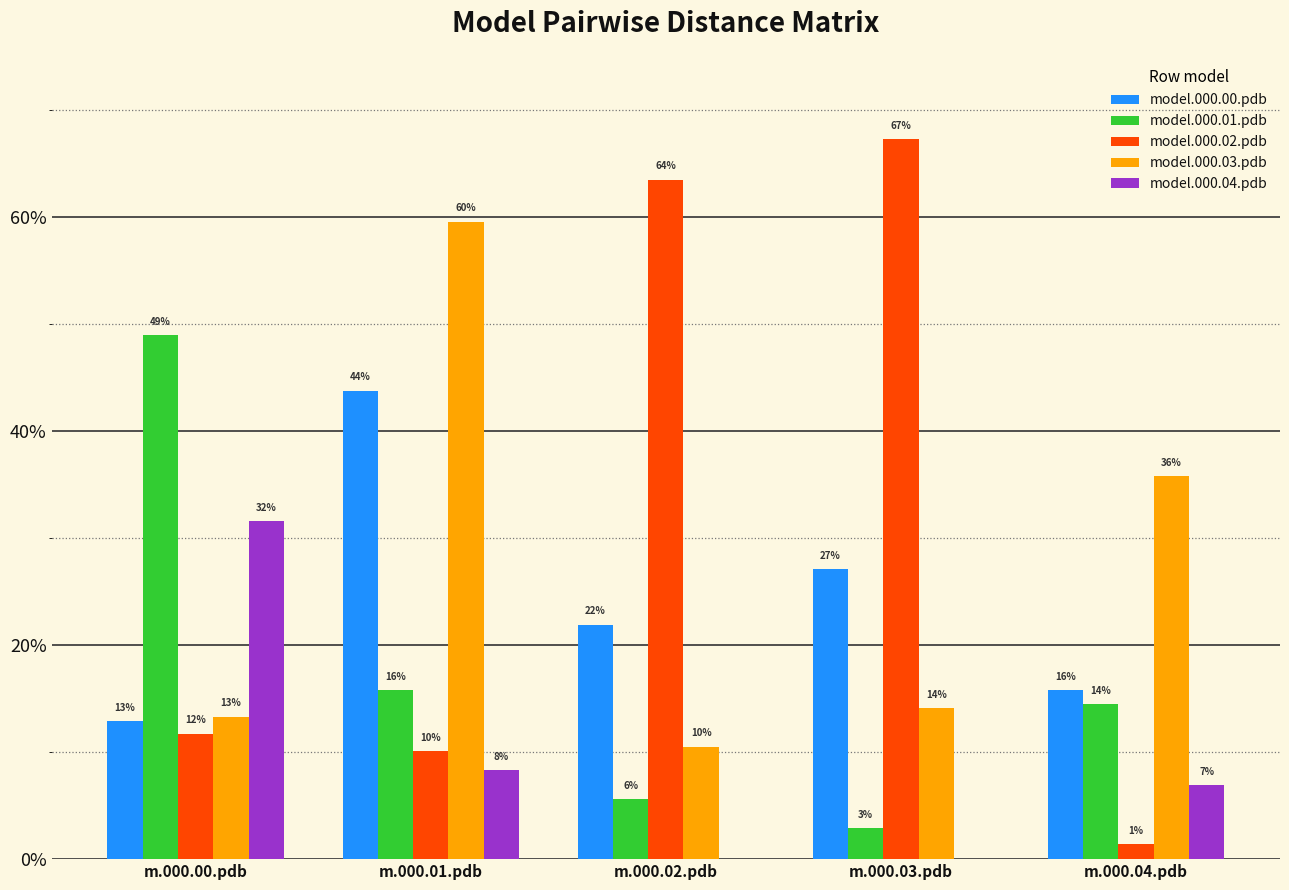

Are the bars horizontal?

No